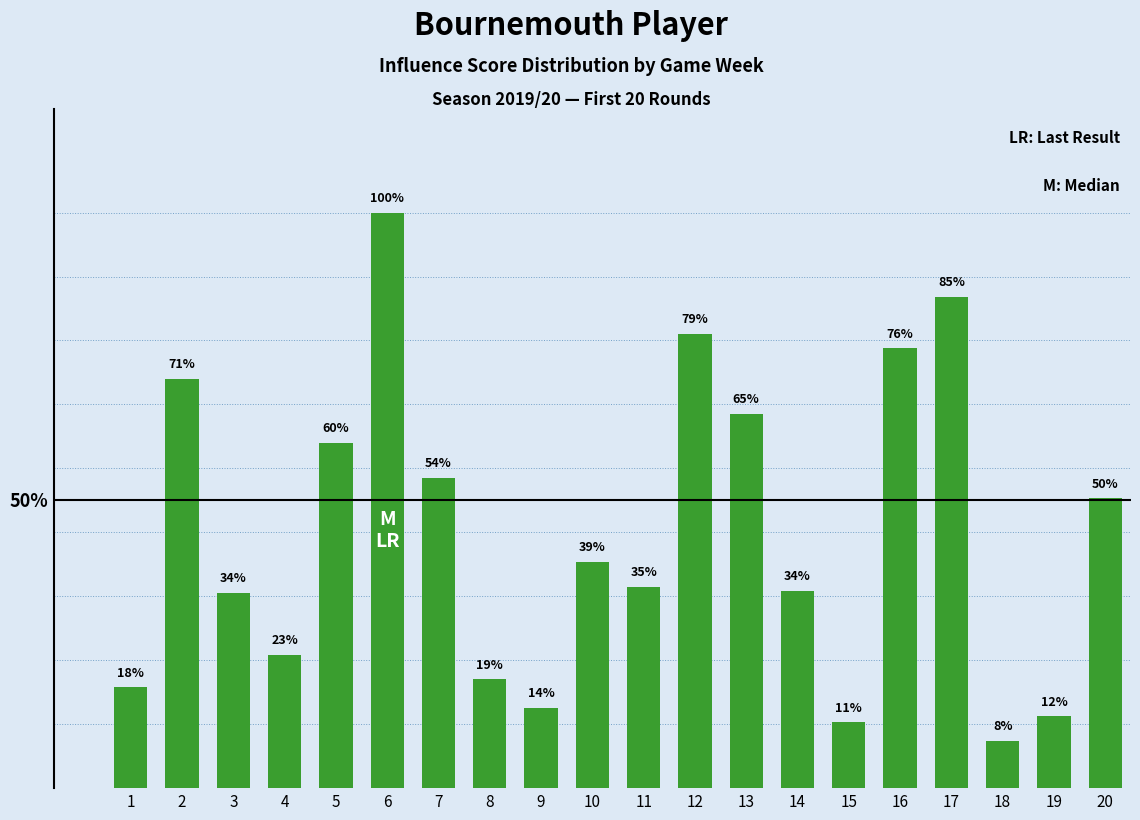

Are the bars horizontal?

No